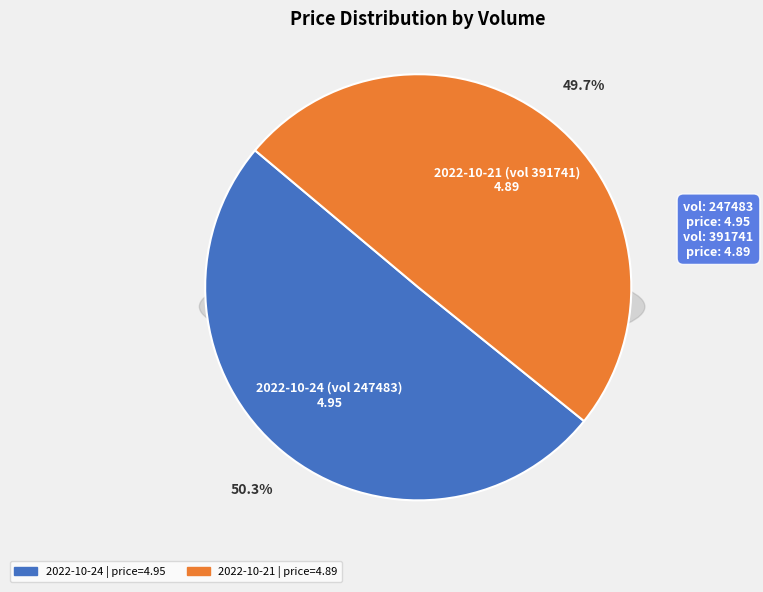

Between 247483 and 391741, which is larger?

247483